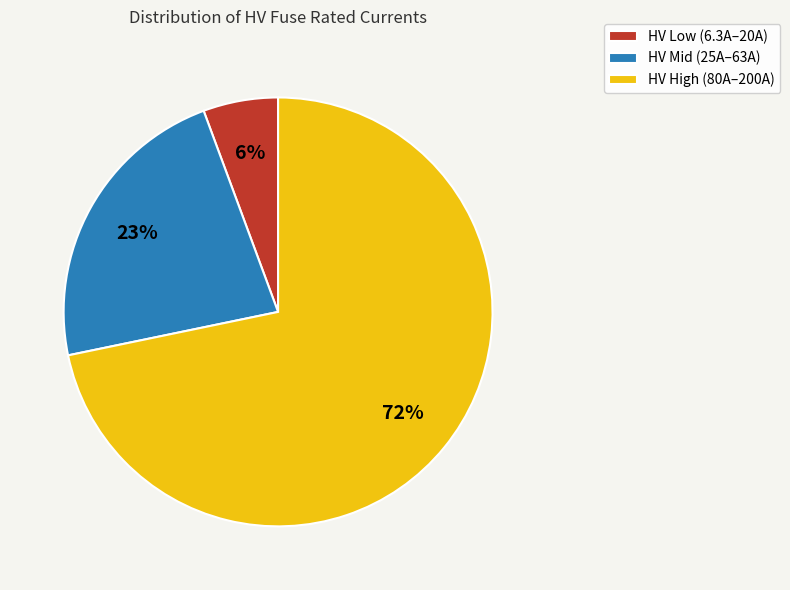

The HV Mid (25A–63A) slice represents 23% of the pie. True or false?

True